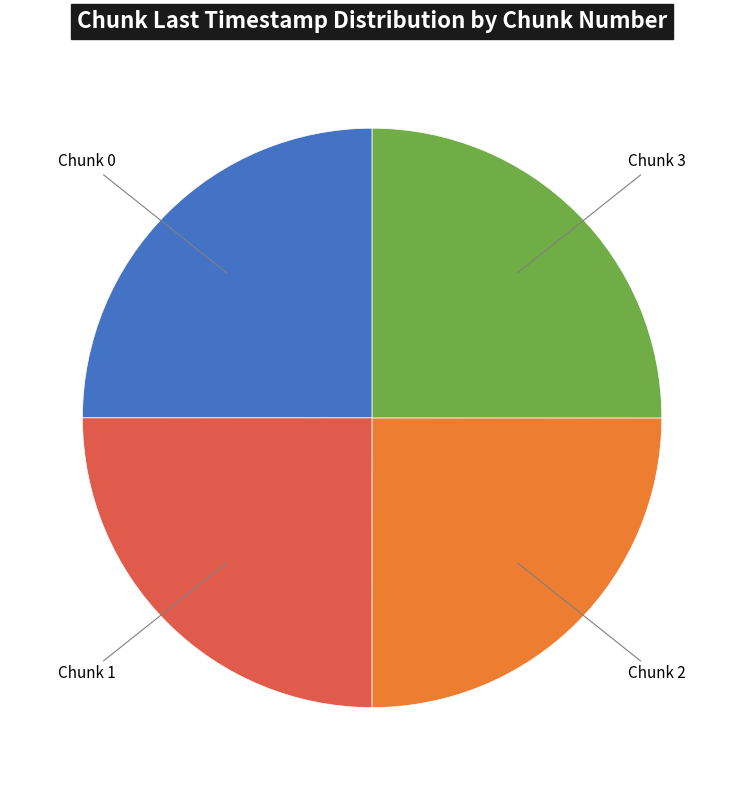

How many segments does this pie chart have?

4